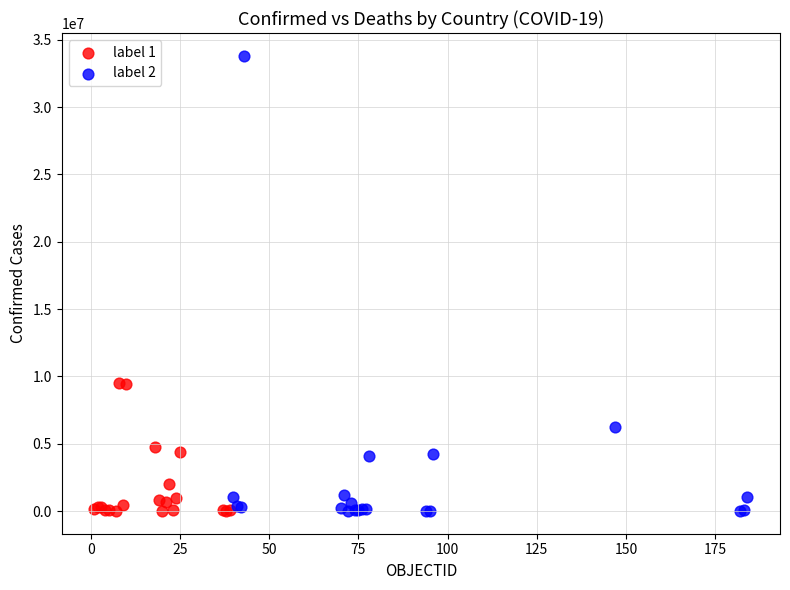

Which series has the largest Y range (max minus min)?

label 2